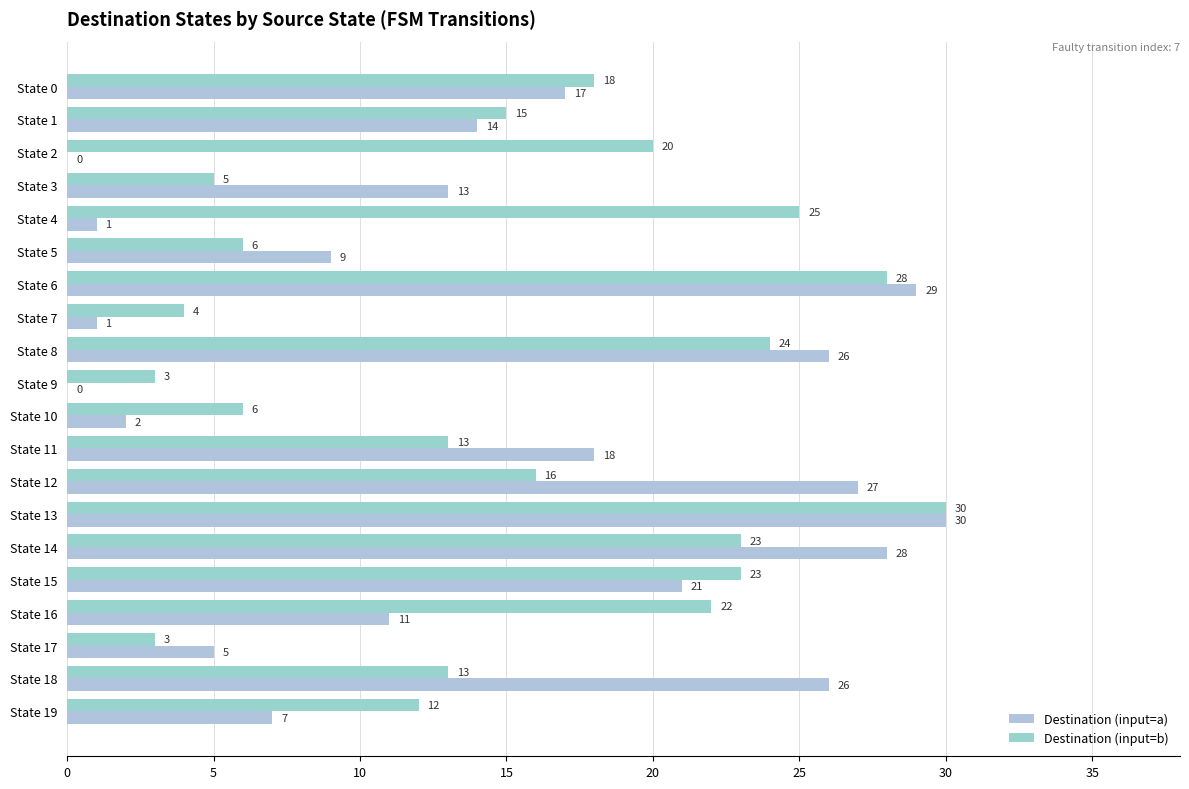

Count the number of data series in this chart.

2